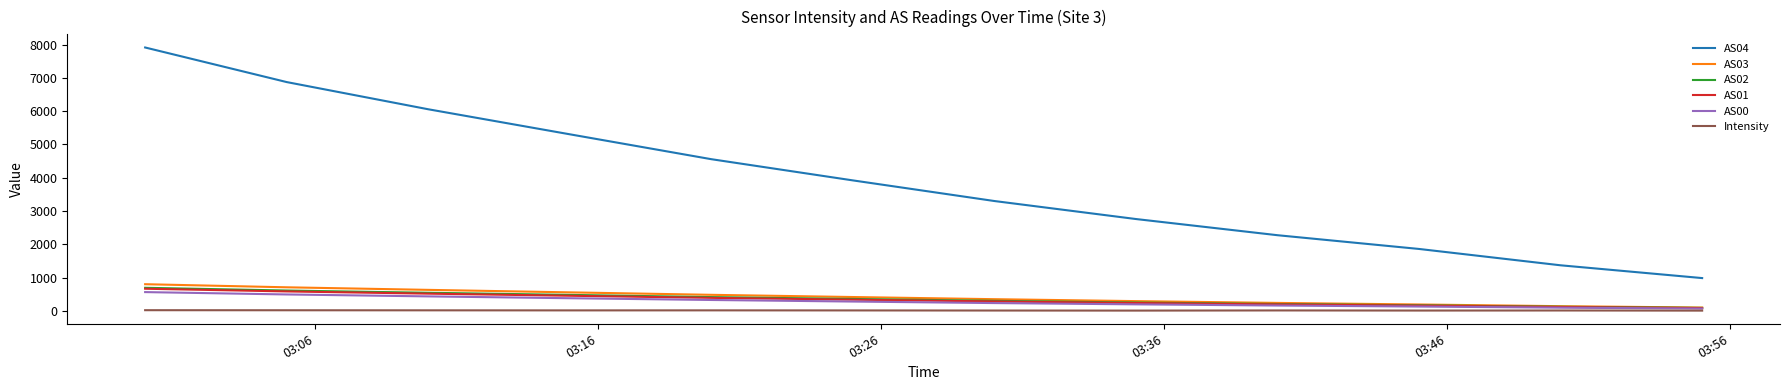

True or false: AS04 and Intensity cross at least once.

False